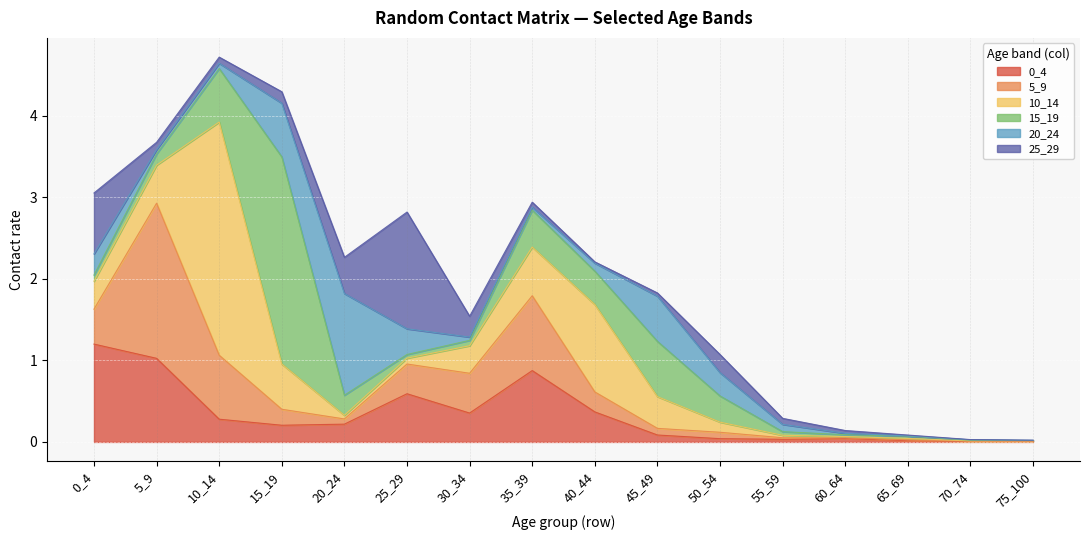

What are all the series names shown in the legend?

0_4, 5_9, 10_14, 15_19, 20_24, 25_29